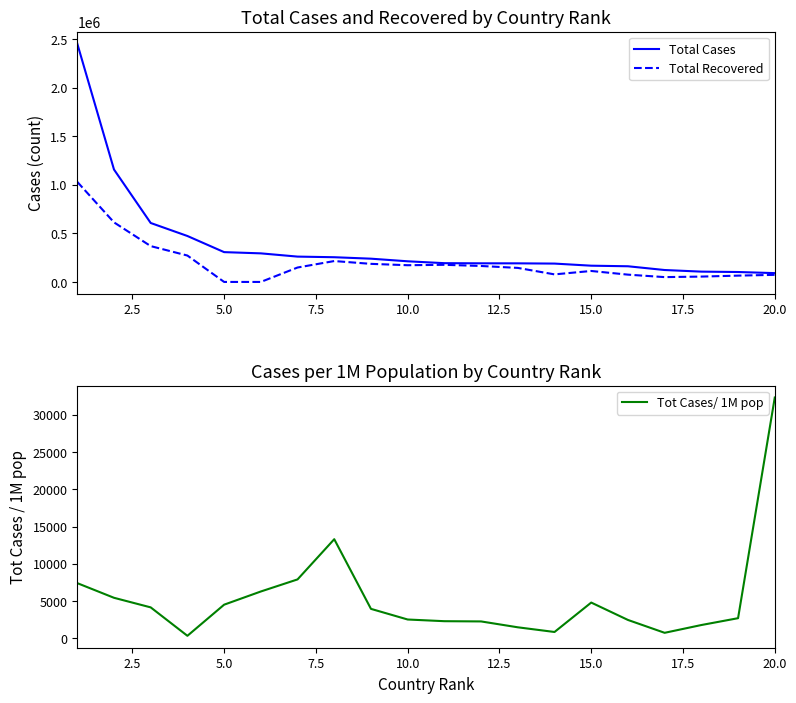

What is the average value of the Total Cases series?

388714